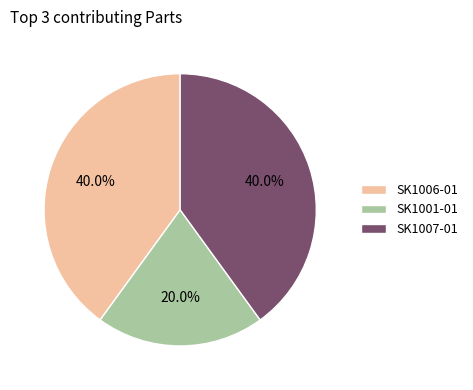

To the nearest percent, what portion does SK1006-01 represent?

40%